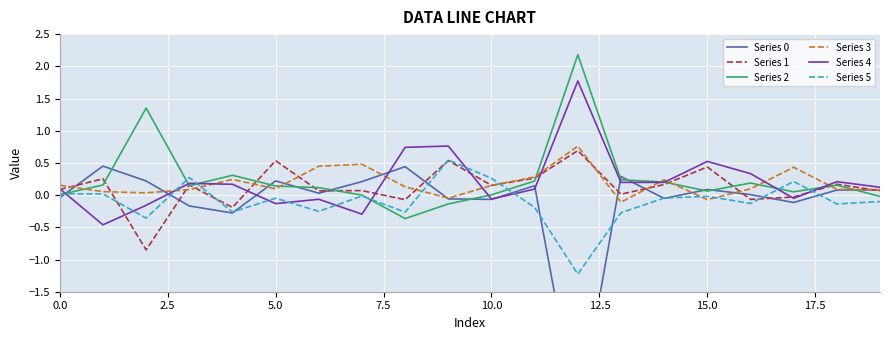

True or false: Series 1 and Series 2 intersect in this chart.

True